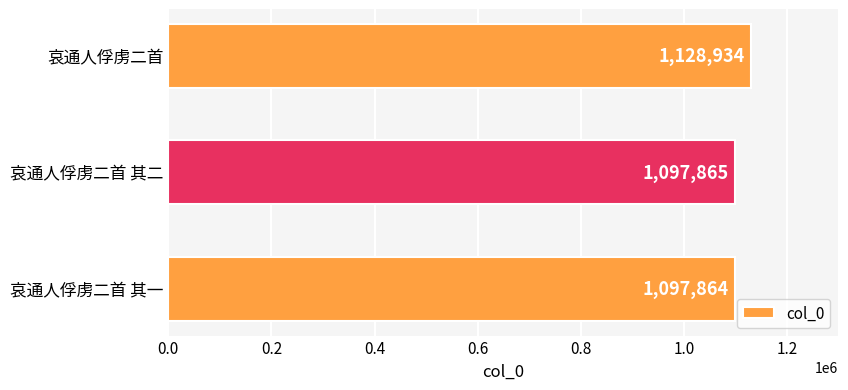

Is it true that the value at 哀通人俘虏二首 其二 is 1799614?

False